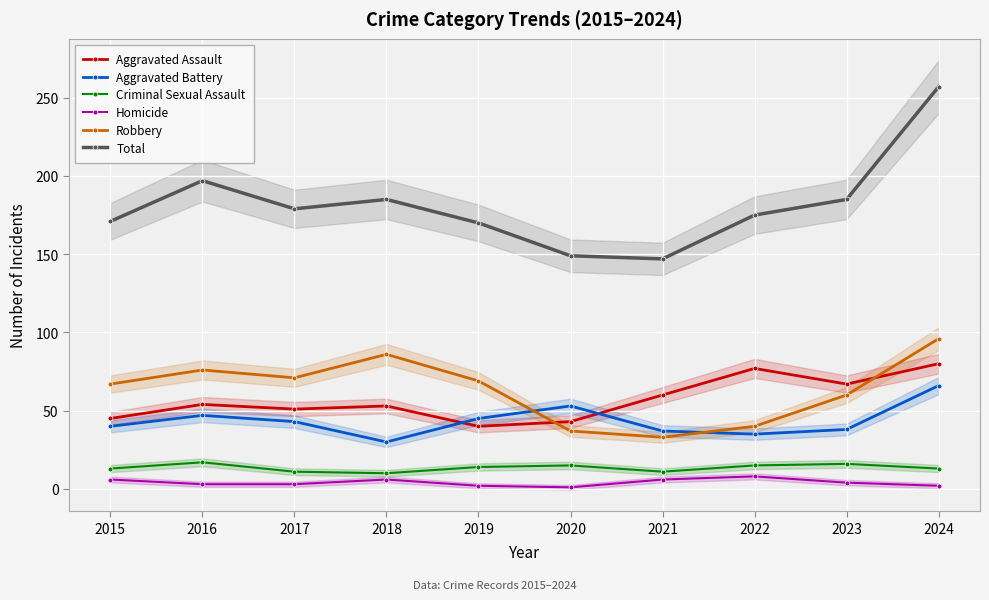

How many lines are shown in the chart?

6